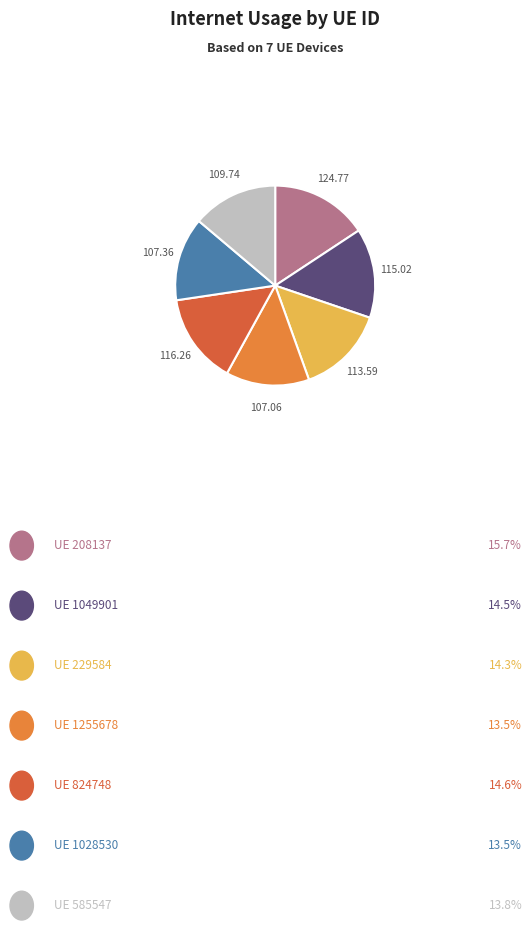

How many slices are in this pie chart?

7